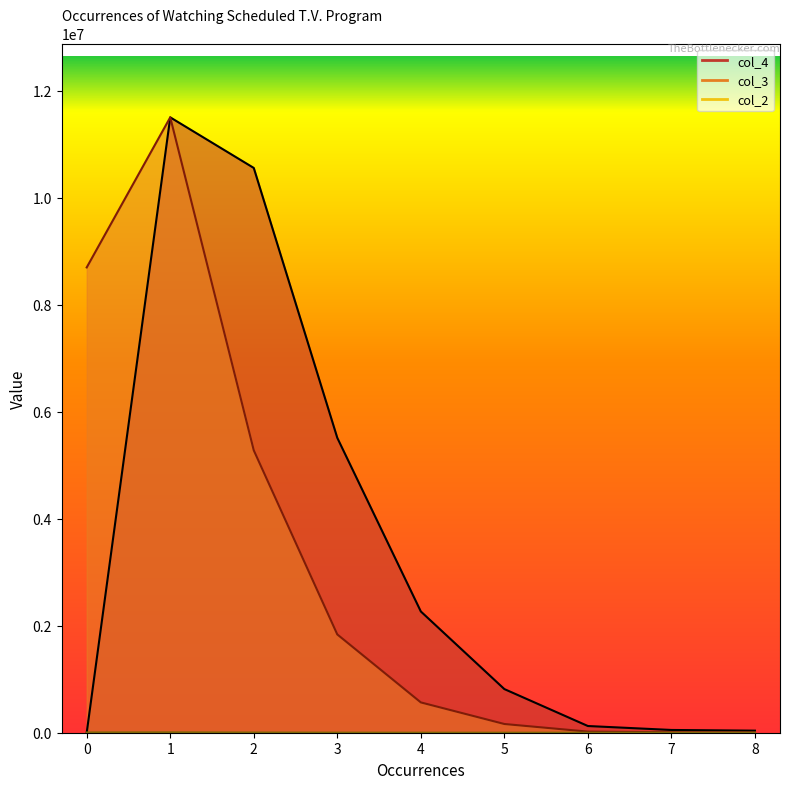

Where is the first local maximum for col_4?

1